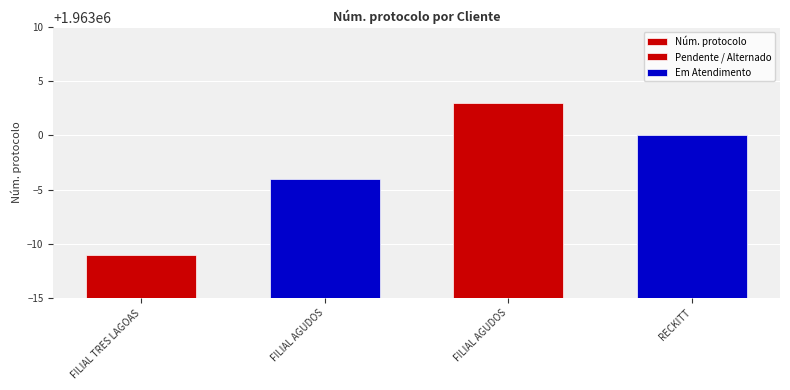

The chart shows a value of 680144 at FILIAL AGUDOS. True or false?

False